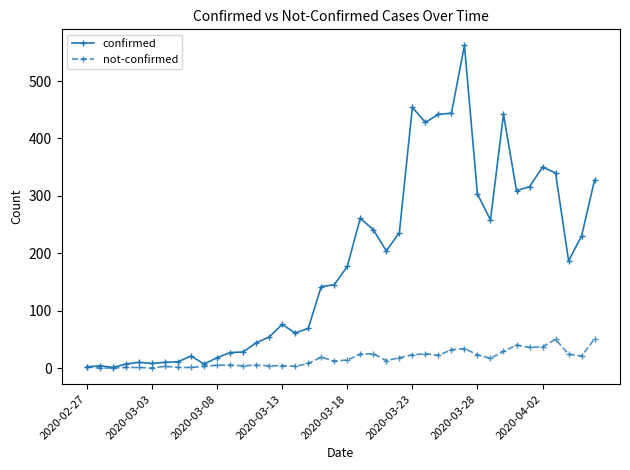

List the series in order of their overall mean, highest first.

confirmed, not-confirmed